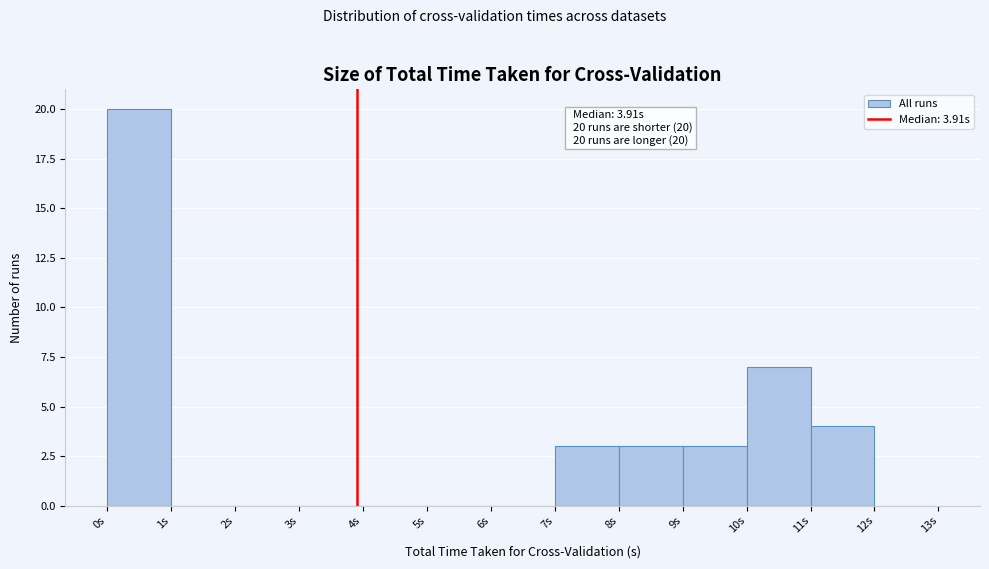

Over which range of the x-axis is the bar tallest?

0 to 1